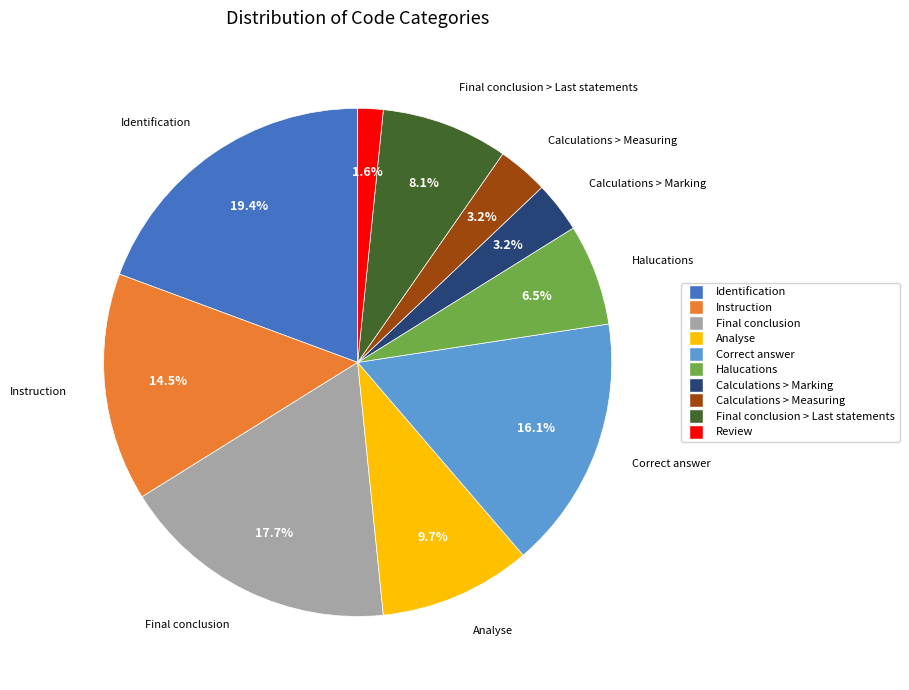

Is there a majority slice in this chart?

No